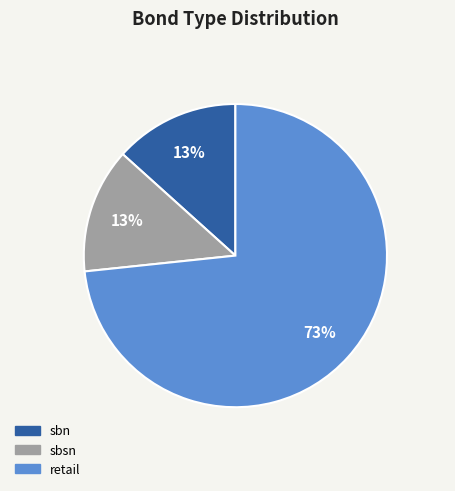

To the nearest percent, what is the combined percentage of retail and sbsn?

87%